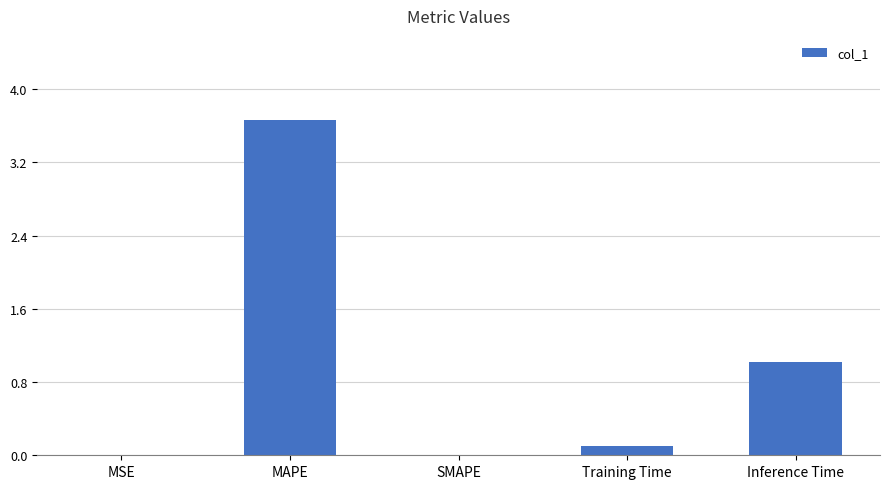

How many distinct data groups are displayed?

1